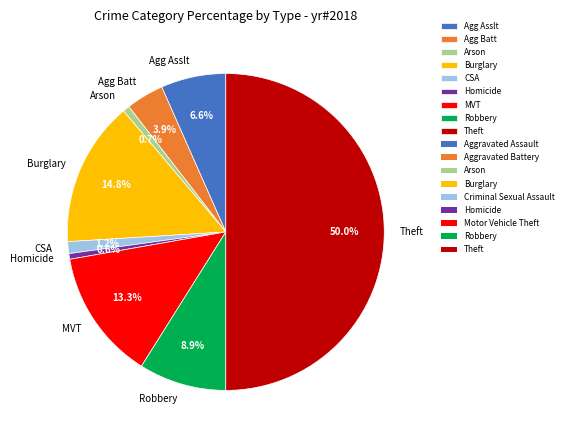

Approximately how many times larger is the value at Robbery compared to Burglary?

0.6